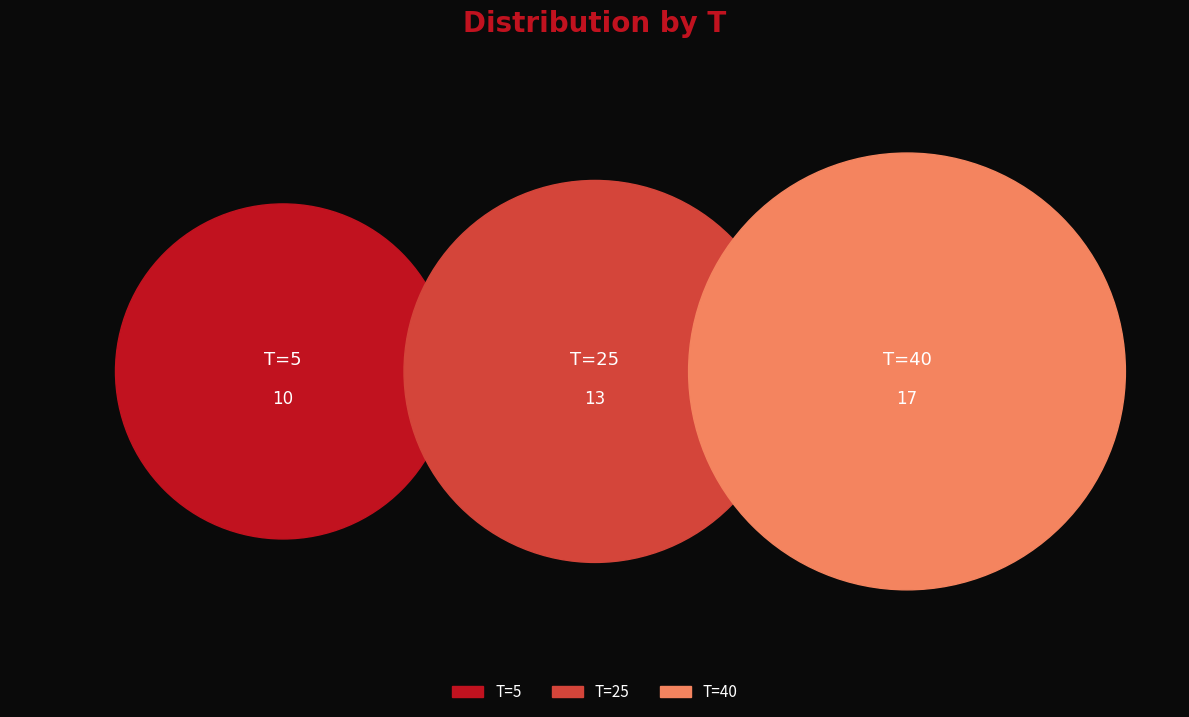

What percentage is the T=40 slice, to the nearest percent?

42%